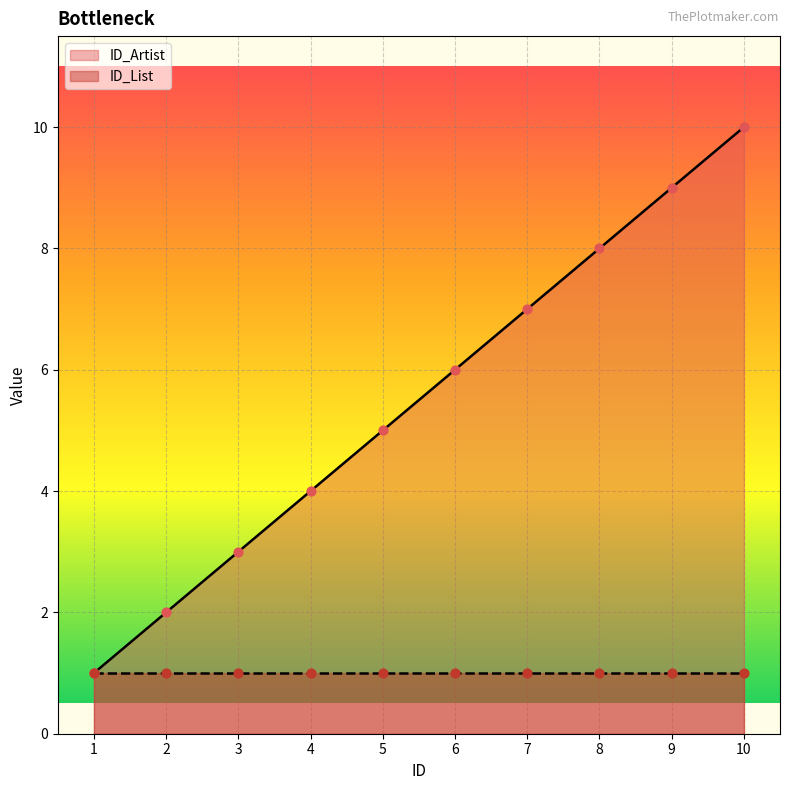

What is the change in value from 1 to 6?

+5